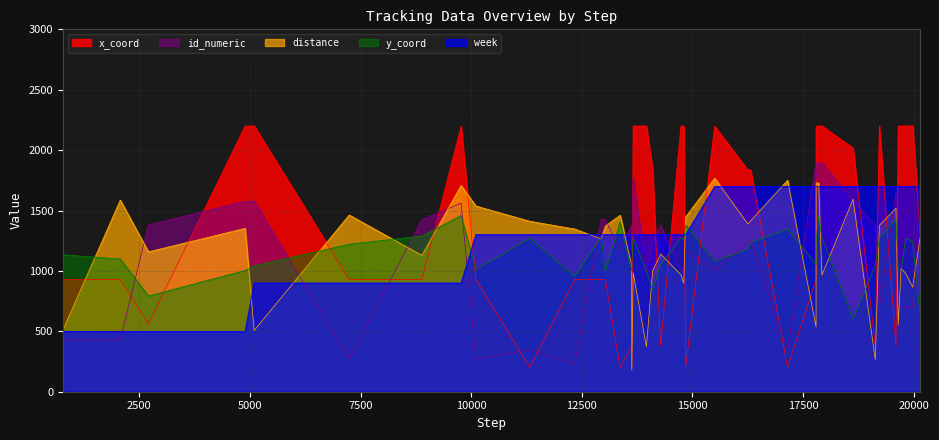

Rank the series at 14 from lowest to highest value.

week, distance, y_coord, id_numeric, x_coord